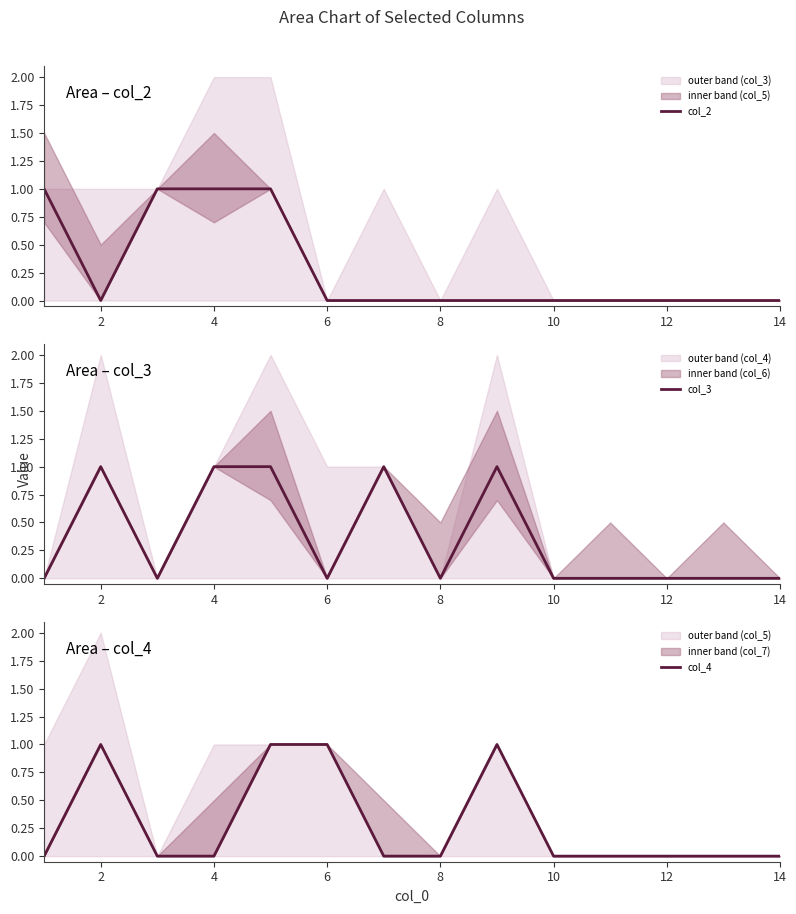

True or false: col_2 has a value of 0 at 10.

True